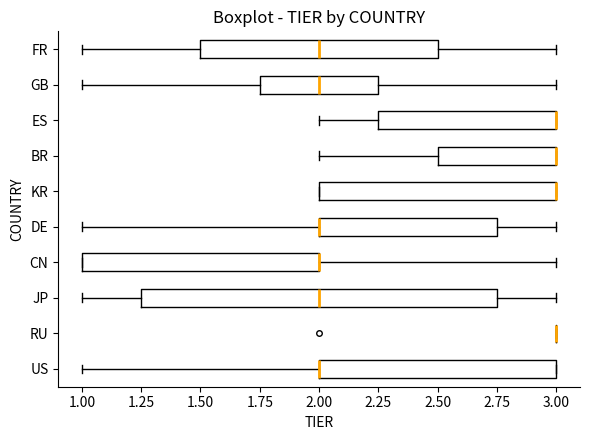

Reading bottom to top, transcribe this box plot: for each box, give where its median line is, the range the box spans, and where its two whiskers end, as read against the x-axis. The values are not printed on the chart, so give them approximately, as read against the axis.

US: median 2.00 (drawn on the box's left edge), box 2.00 to 3.00, whiskers 1.00 to 3.00
RU: box collapsed to a line at 3.00, whiskers 3.00 to 3.00
JP: median 2.00, box 1.25 to 2.75, whiskers 1.00 to 3.00
CN: median 2.00 (drawn on the box's right edge), box 1.00 to 2.00, whiskers 1.00 to 3.00
DE: median 2.00 (drawn on the box's left edge), box 2.00 to 2.75, whiskers 1.00 to 3.00
KR: median 3.00 (drawn on the box's right edge), box 2.00 to 3.00, whiskers 2.00 to 3.00
BR: median 3.00 (drawn on the box's right edge), box 2.50 to 3.00, whiskers 2.00 to 3.00
ES: median 3.00 (drawn on the box's right edge), box 2.25 to 3.00, whiskers 2.00 to 3.00
GB: median 2.00, box 1.75 to 2.25, whiskers 1.00 to 3.00
FR: median 2.00, box 1.50 to 2.50, whiskers 1.00 to 3.00